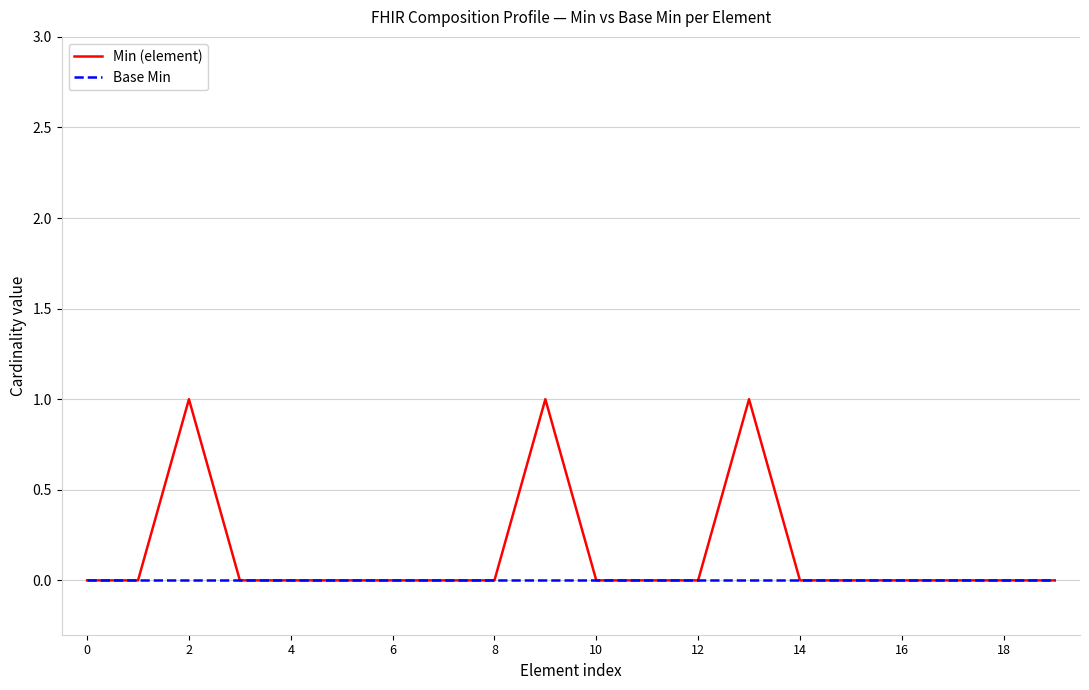

What are all the series names shown in the legend?

Min (element), Base Min